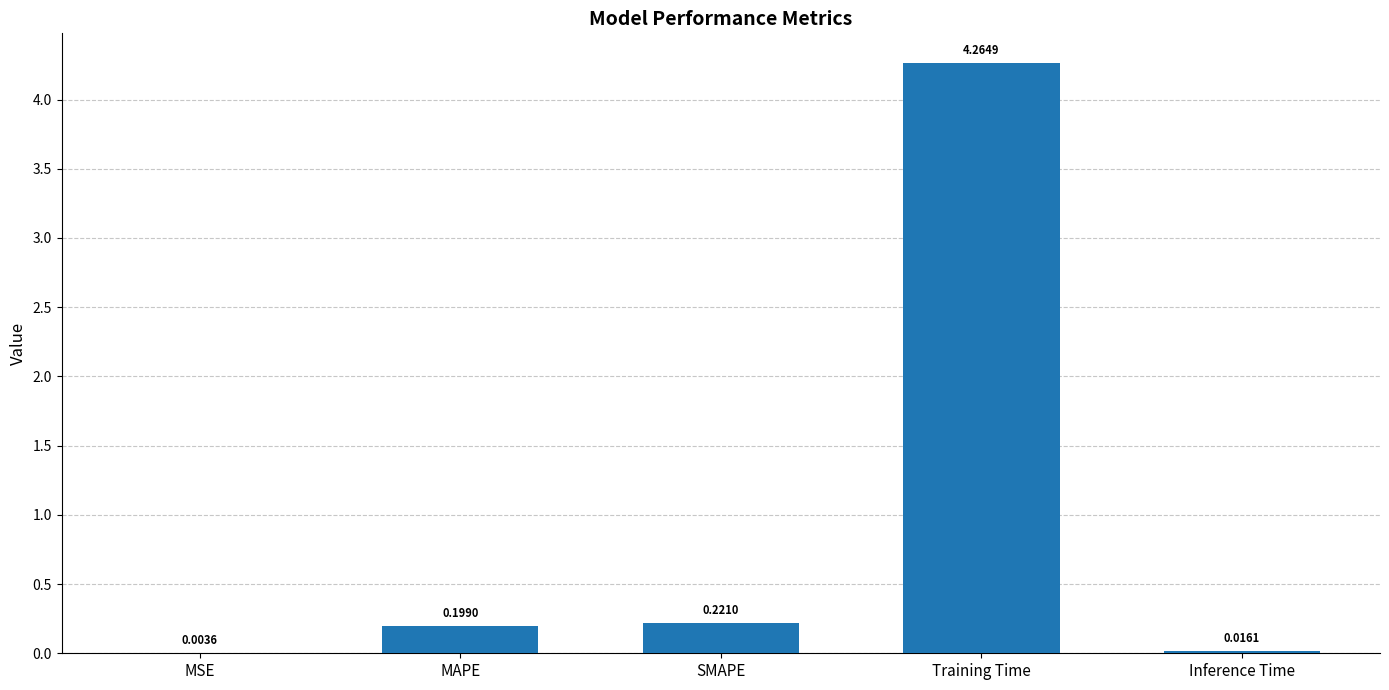

At which label is the value closest to 2?

SMAPE